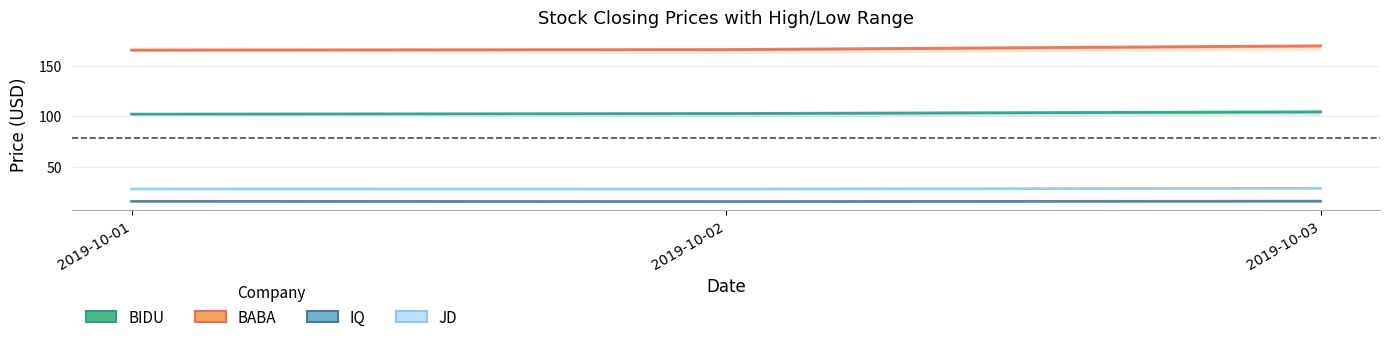

Reading left to right, extract all data points from this chart.

BIDU: 102.0	102.6	104.3
BABA: 165.2	165.8	169.5
IQ: 15.9	15.7	16.1
JD: 28.2	28.1	28.8